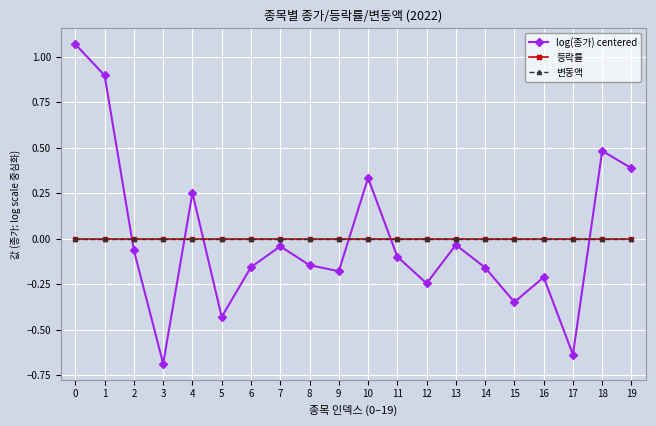

True or false: log(종가) centered and 등락률 intersect in this chart.

True